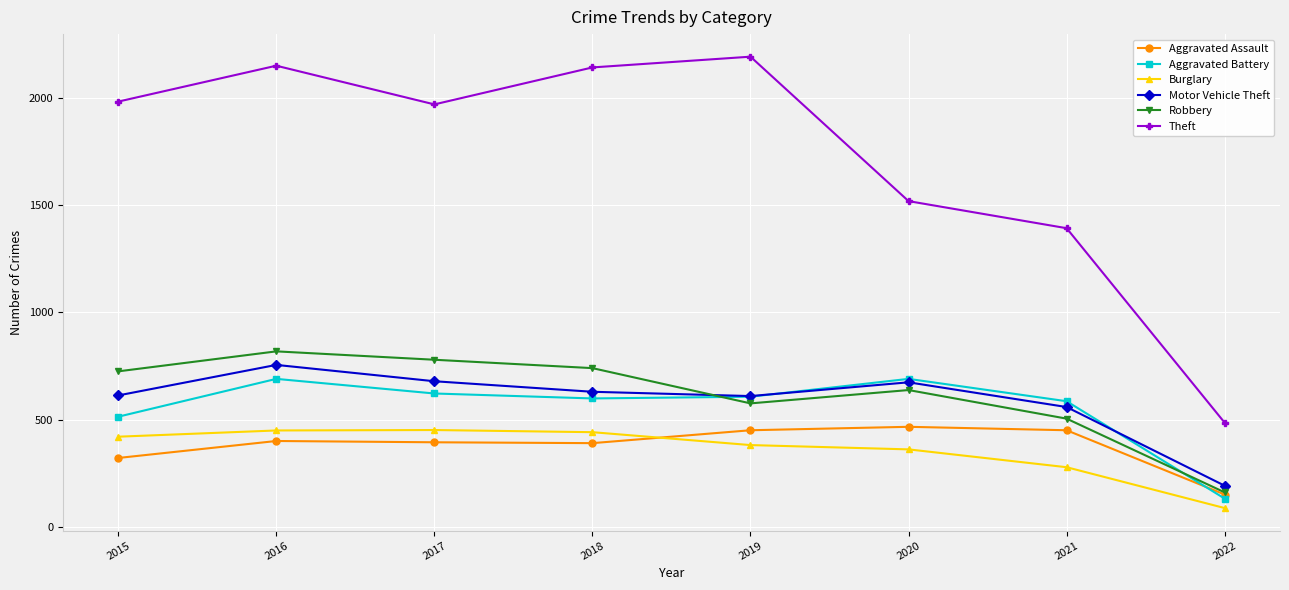

True or false: Aggravated Assault and Theft cross at least once.

False